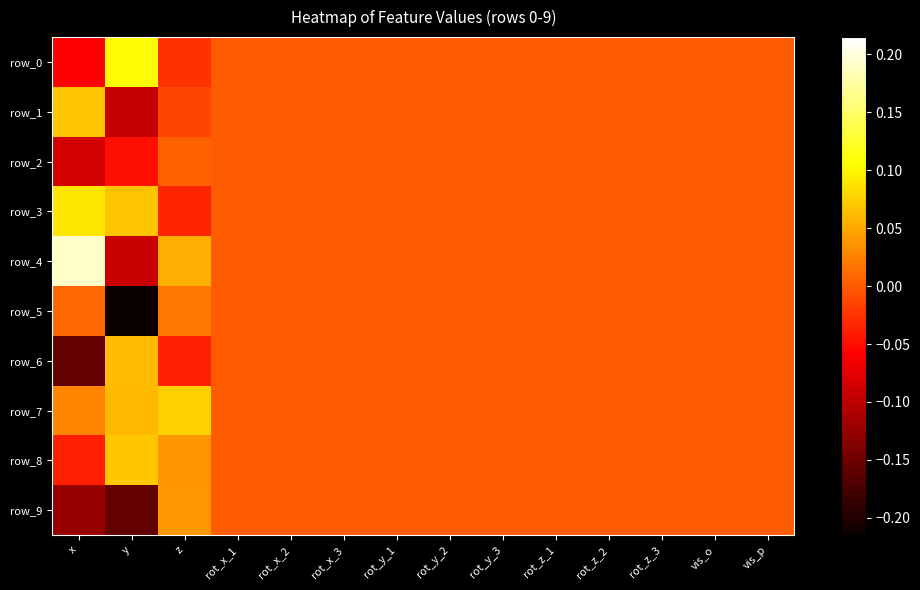

At which label is row_8 closest to 0?

rot_x_1